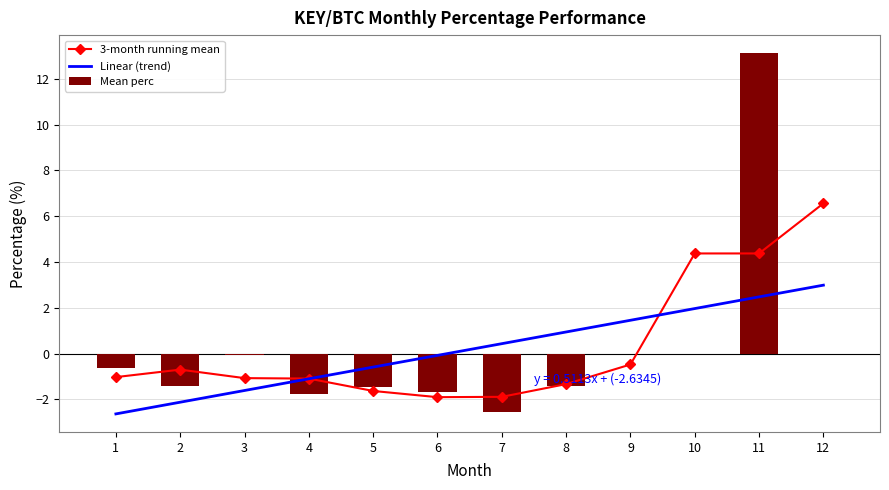

What is the value of the Linear (trend) bar at the 2nd from the left?

-2.1